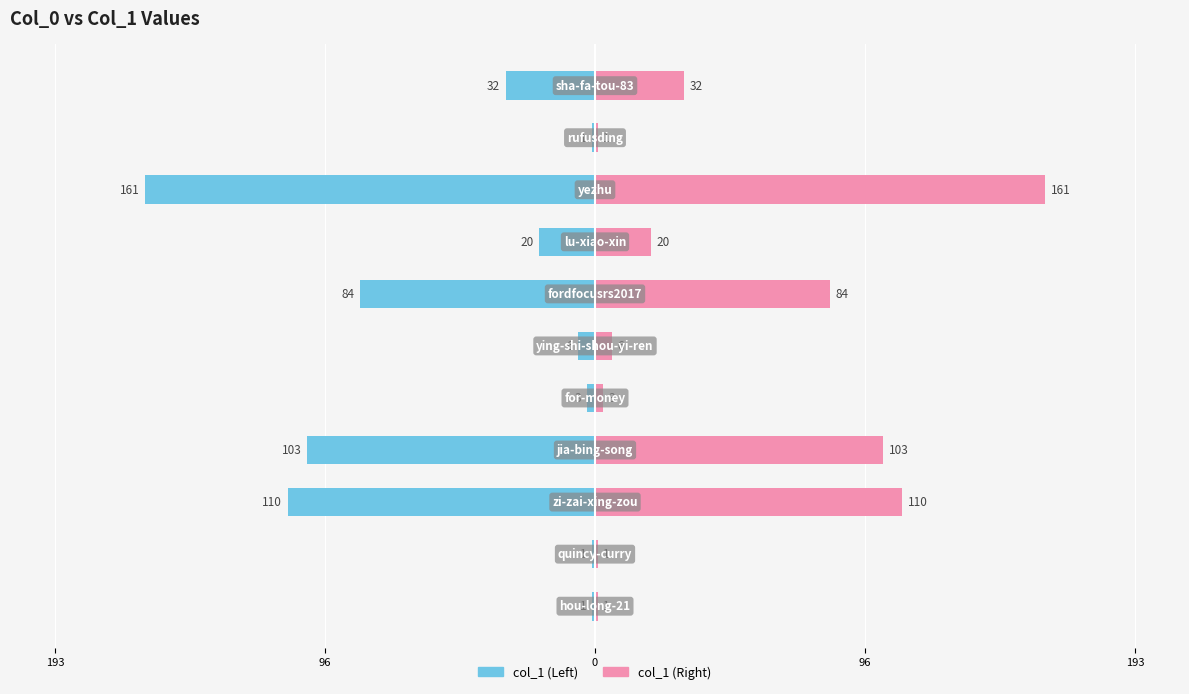

What are all the series names shown in the legend?

col_1 (left), col_1 (right)